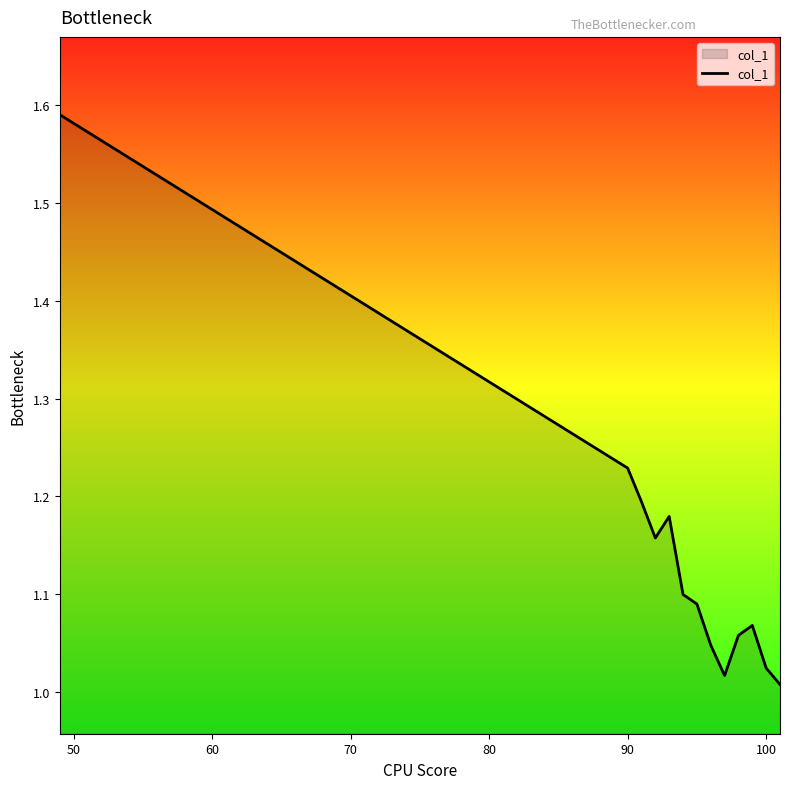

What is the difference between the maximum and minimum values?

0.6